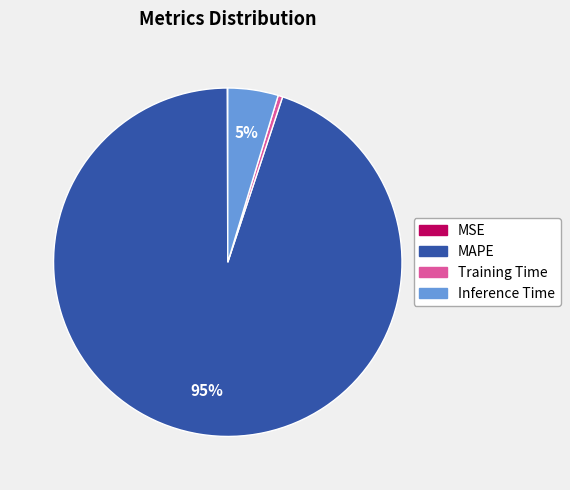

Is MAPE the majority of the pie?

Yes